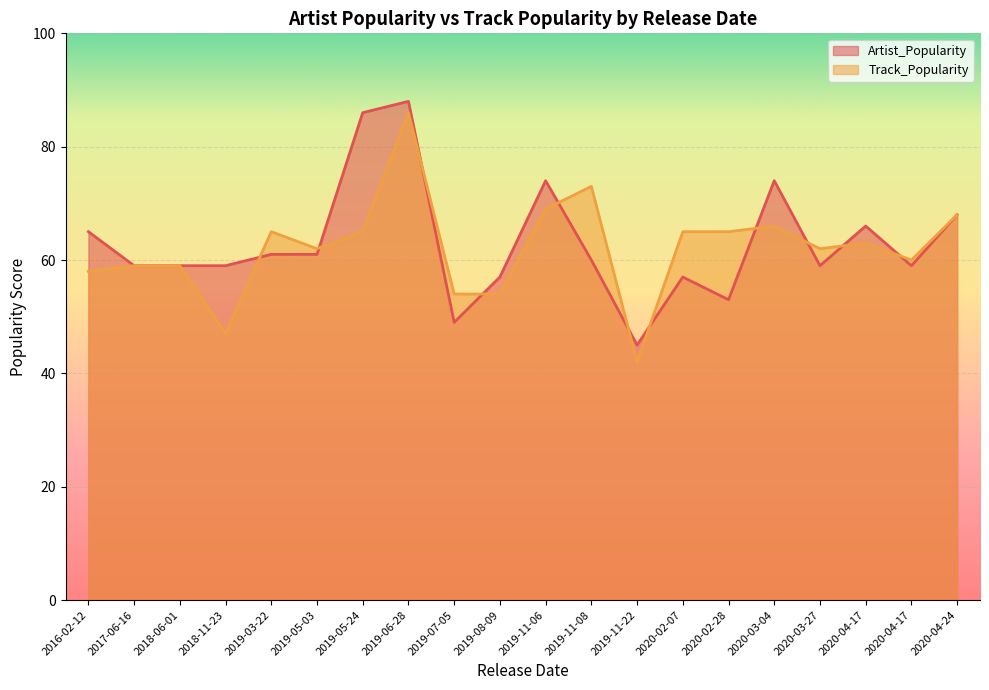

Read the Artist_Popularity value at 2019-05-24, to the nearest 10.

90